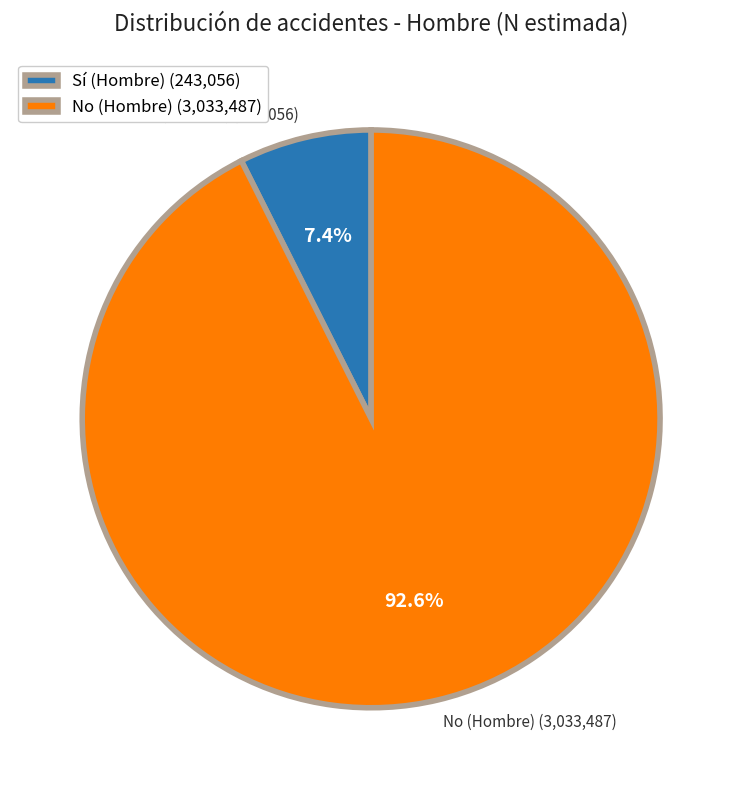

Is it true that Sí (Hombre) is 7% of the pie?

True